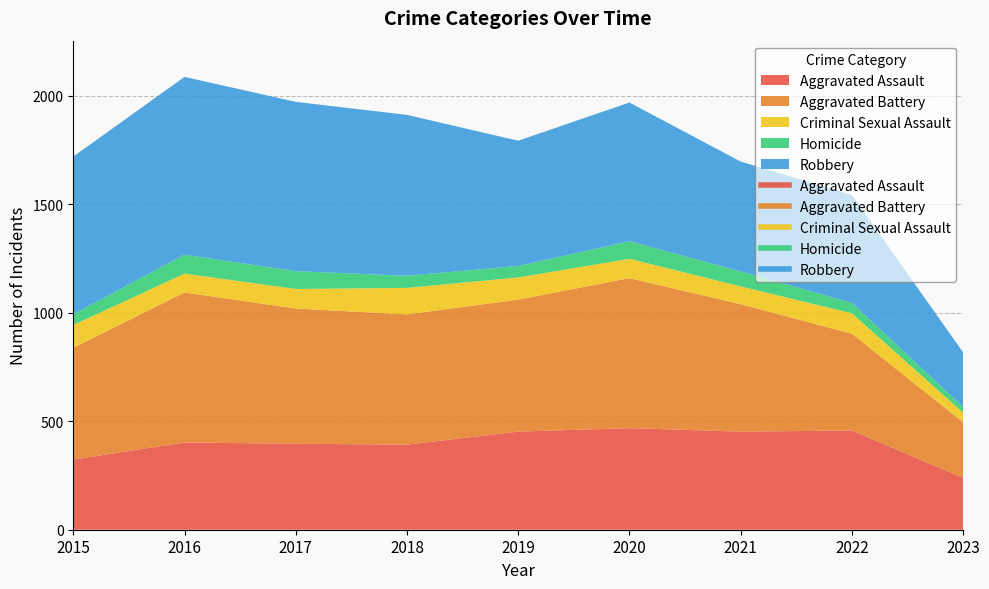

True or false: Homicide and Aggravated Assault intersect in this chart.

False